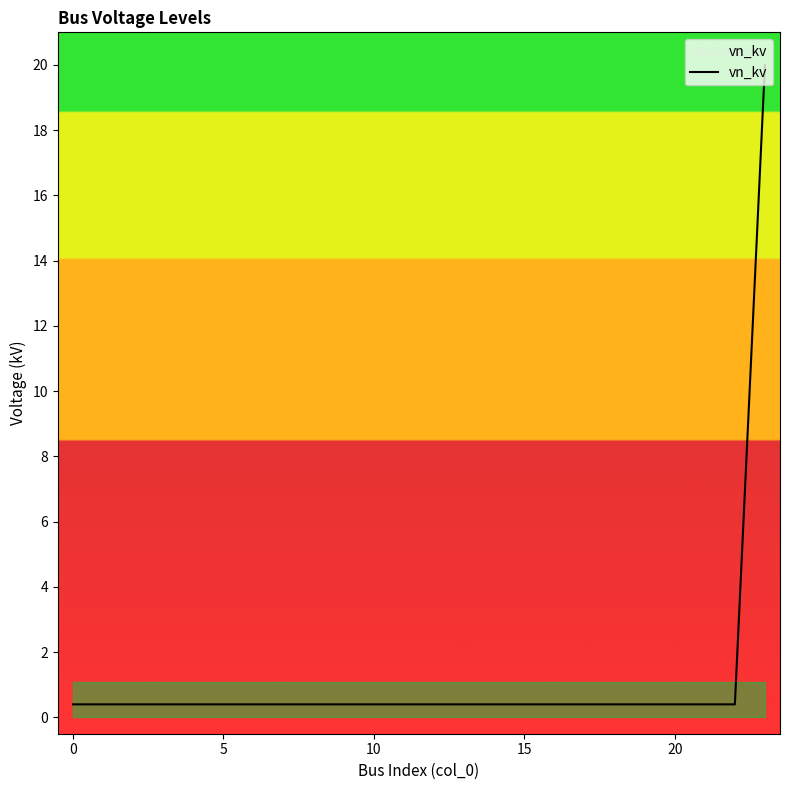

What is the difference between the maximum and minimum values?

19.6